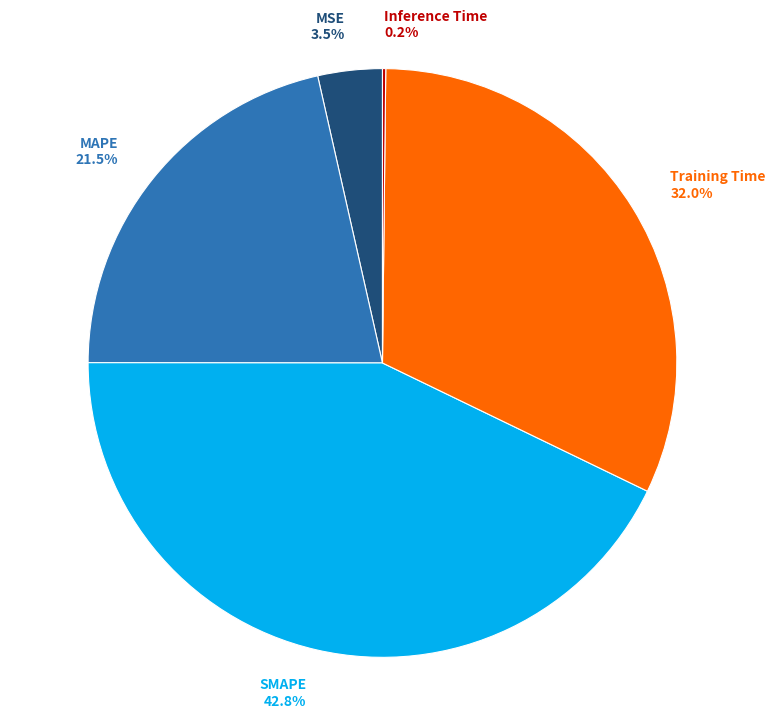

Which slice is the largest?

SMAPE